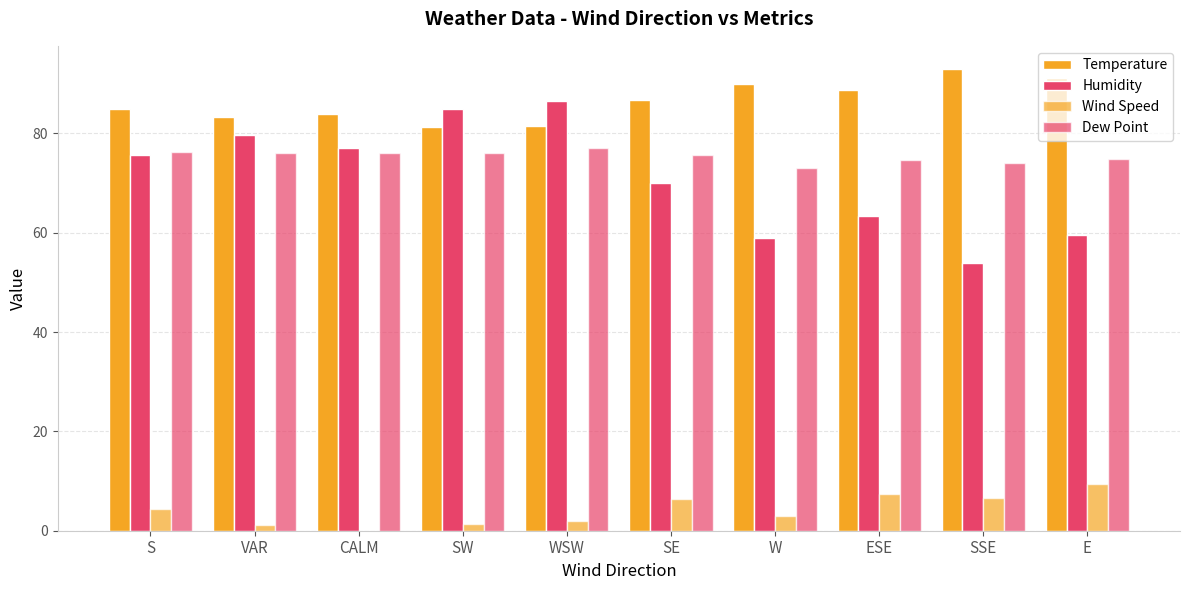

How many series are shown in this chart?

4